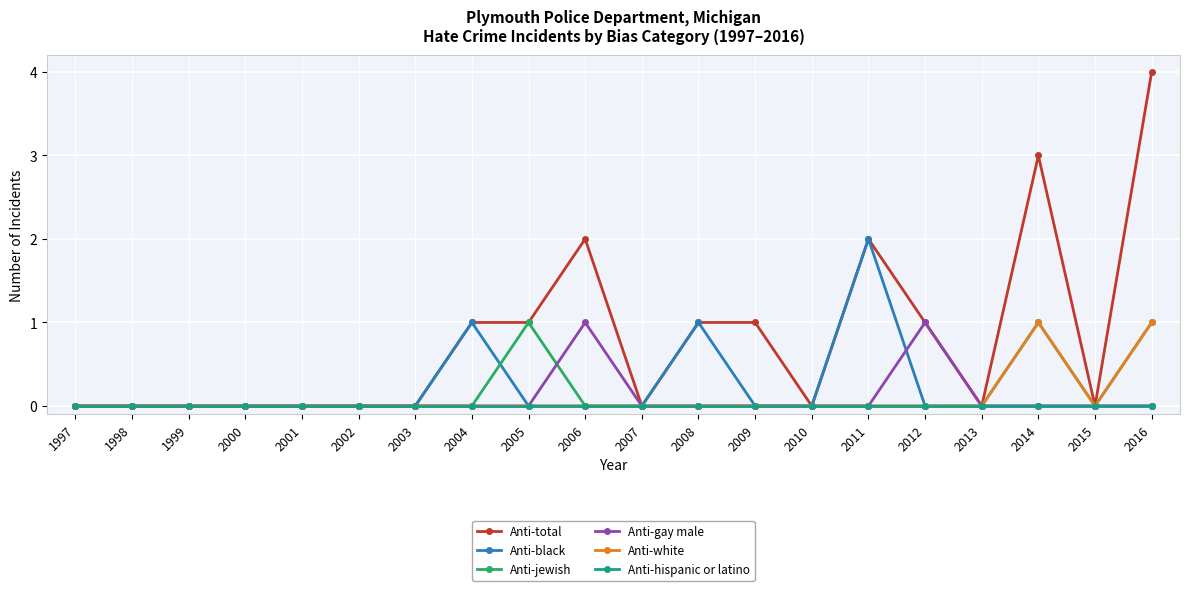

What is the difference between the Anti-total values at 2009 and 2016?

3